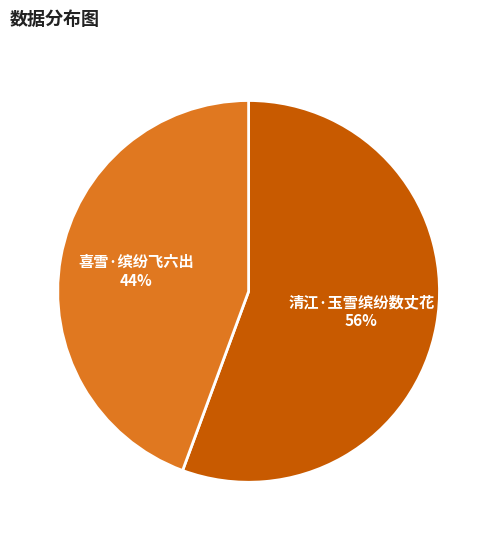

To the nearest percent, what is the average slice percentage?

50%